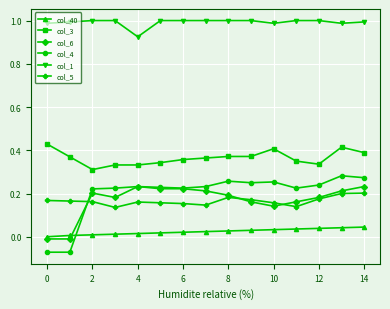

How many distinct data groups are displayed?

6